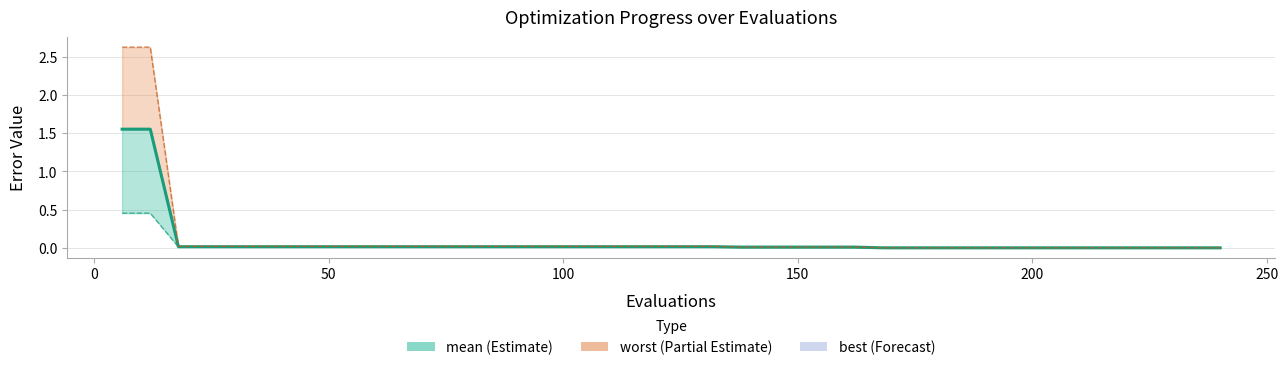

Between 200 and 100, which is larger?

200